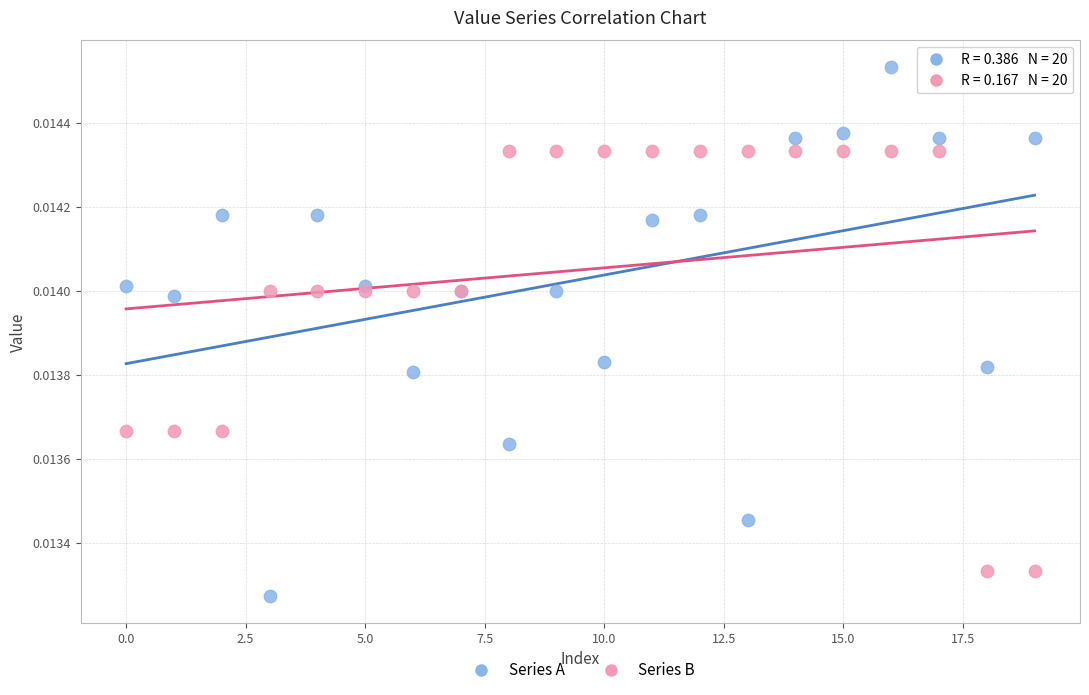

Which series has the widest spread of Y values?

Series A